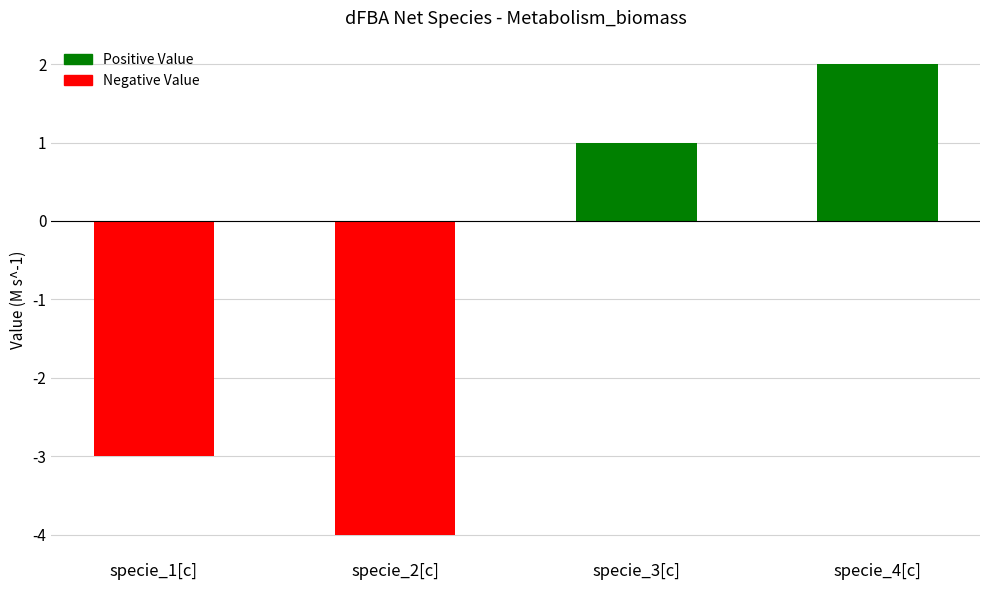

Reading right to left, list all the values displayed in this chart.

specie_4[c]=2	specie_3[c]=1	specie_2[c]=-4	specie_1[c]=-3